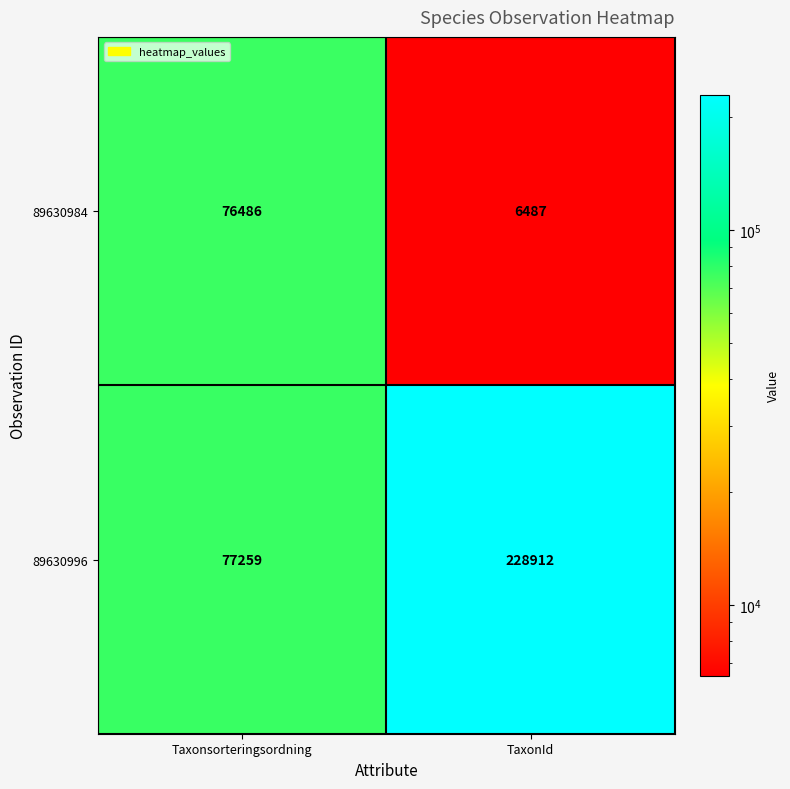

Which series changed the most between Taxonsorteringsordning and TaxonId?

89630996